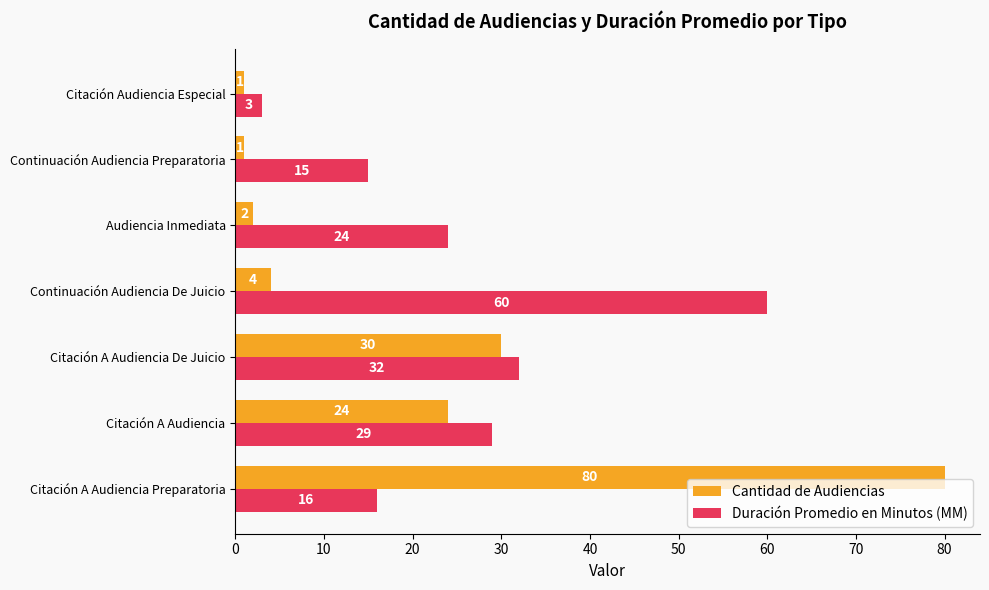

List the series in order of their overall mean, highest first.

Duración Promedio en Minutos (MM), Cantidad de Audiencias